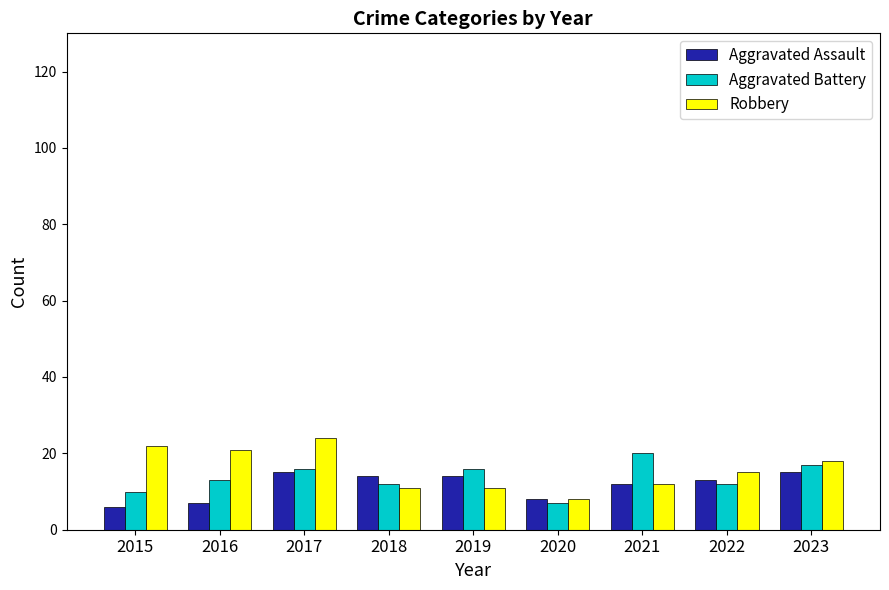

What is the sum of the Aggravated Assault values at 2018 and 2017?

29